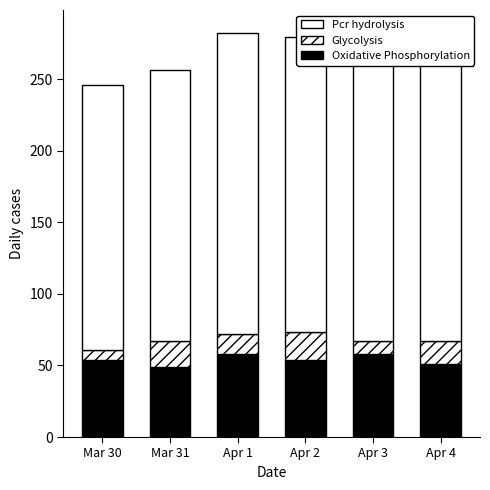

Reading left to right, transcribe all the data shown in this chart.

Oxidative Phosphorylation: Mar 30=54	Mar 31=49	Apr 1=58	Apr 2=54	Apr 3=58	Apr 4=51
Glycolysis: Mar 30=7	Mar 31=18	Apr 1=14	Apr 2=19	Apr 3=9	Apr 4=16
Pcr hydrolysis: Mar 30=185	Mar 31=189	Apr 1=210	Apr 2=206	Apr 3=217	Apr 4=213